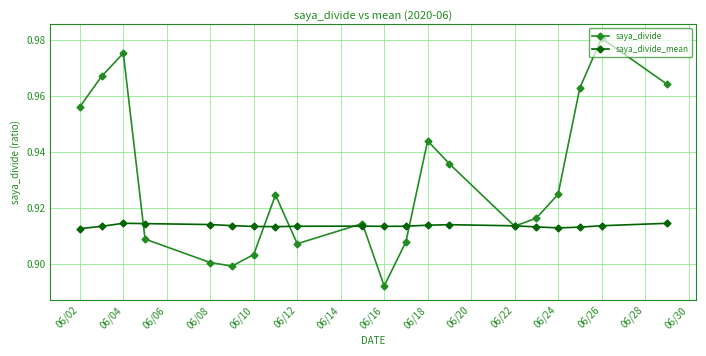

True or false: saya_divide has a value of 0.9 at 06/08.

True